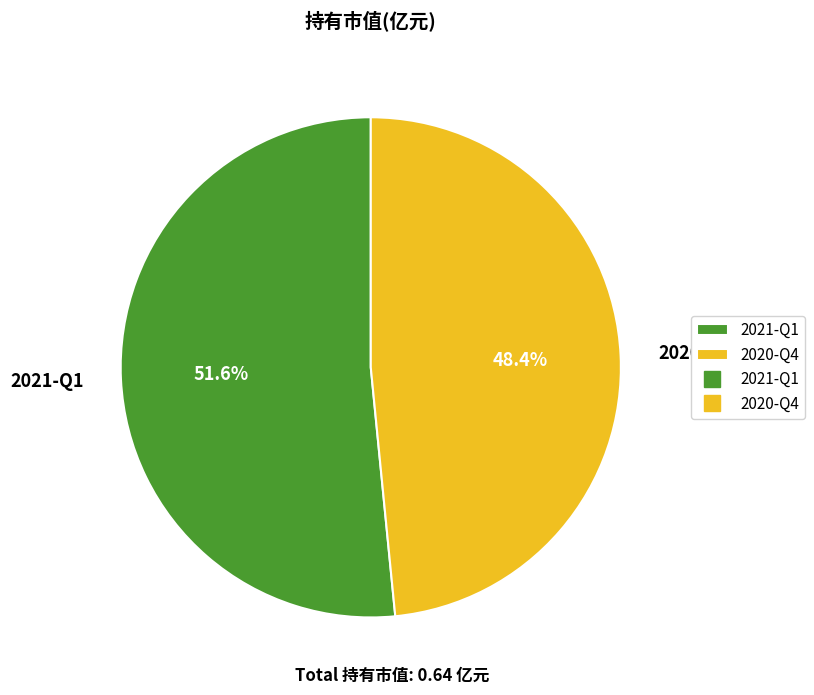

True or false: 2020-Q4 accounts for 48% of the total.

True